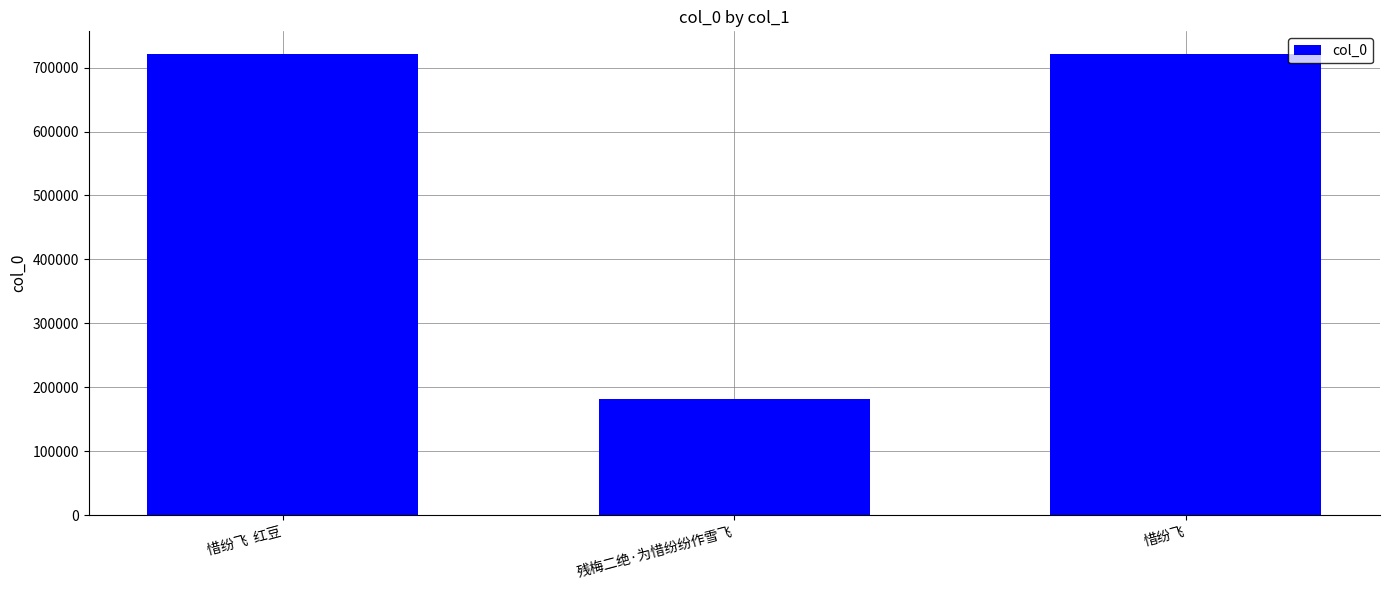

What is the change in value from 残梅二绝·为惜纷纷作雪飞 to 惜纷飞?

+538384